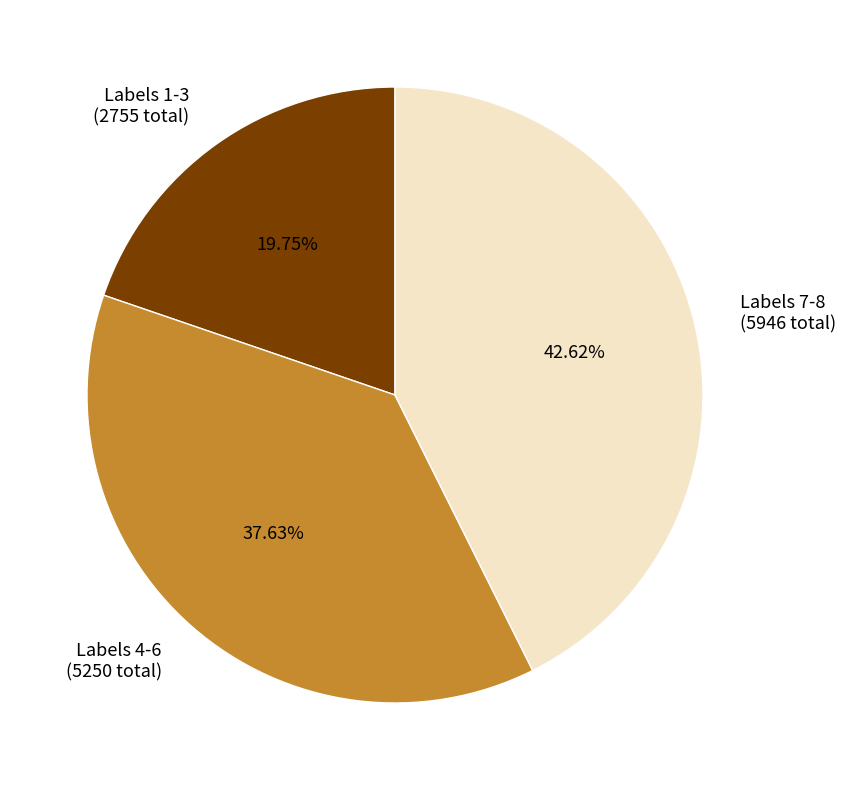

Which category has the smallest portion of the pie?

Labels 1-3 (2755 total)